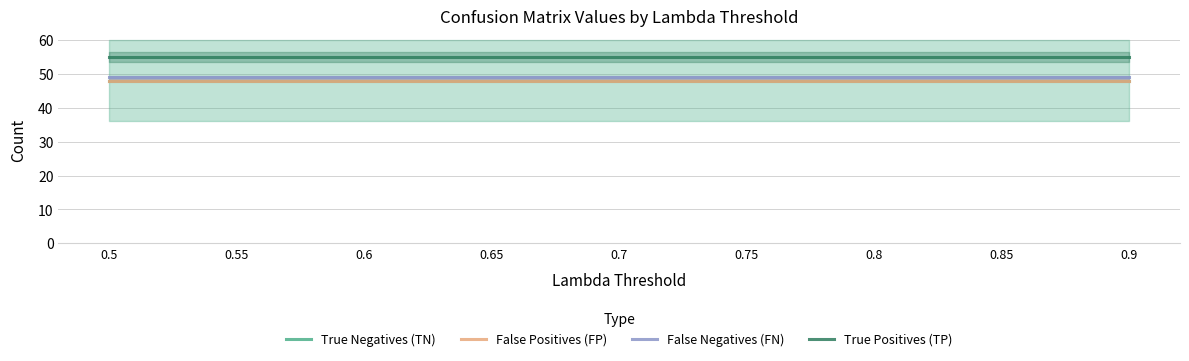

Which series changed the most between 0.5 and 0.7?

True Negatives (TN)